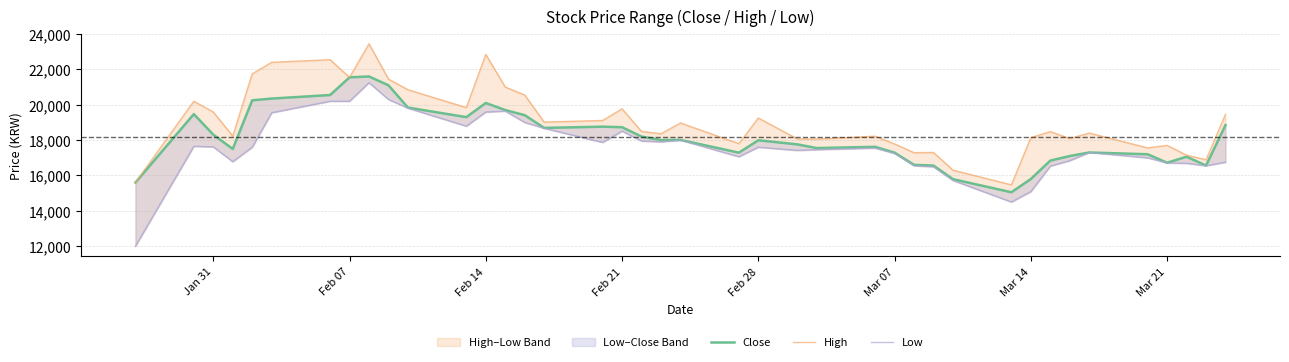

What are all the series names shown in the legend?

Close, High, Low